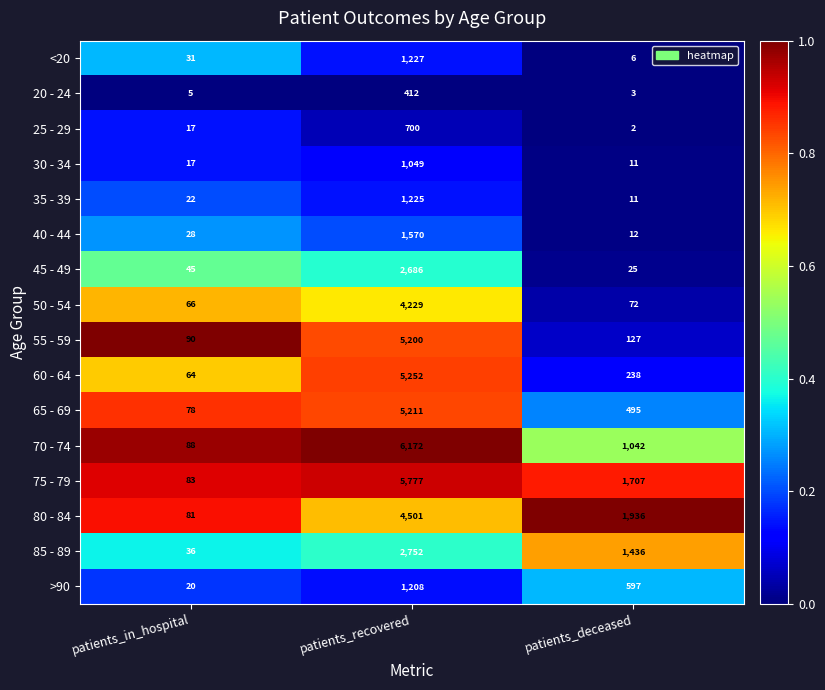

How many categories are shown in the chart?

3